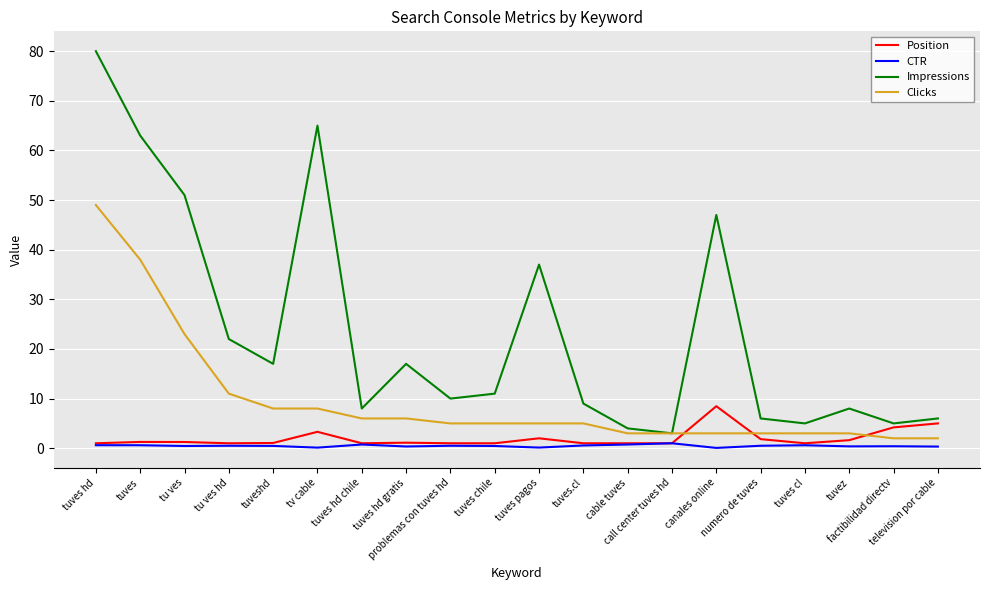

What is the minimum value for Impressions?

3.0